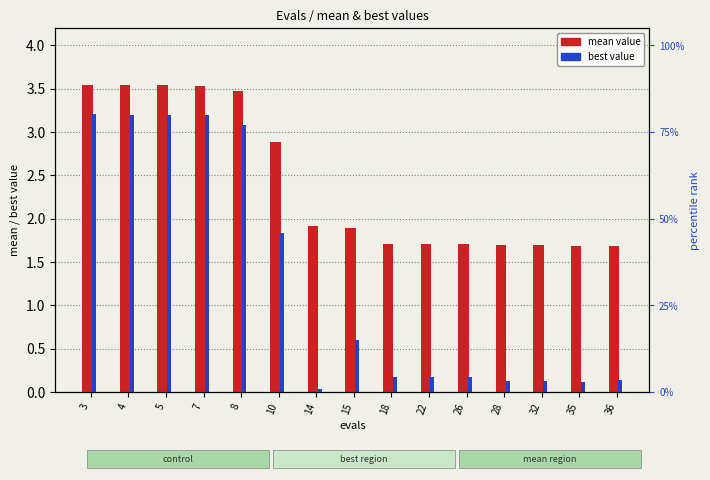

What is the highest value of the best value series?

3.2